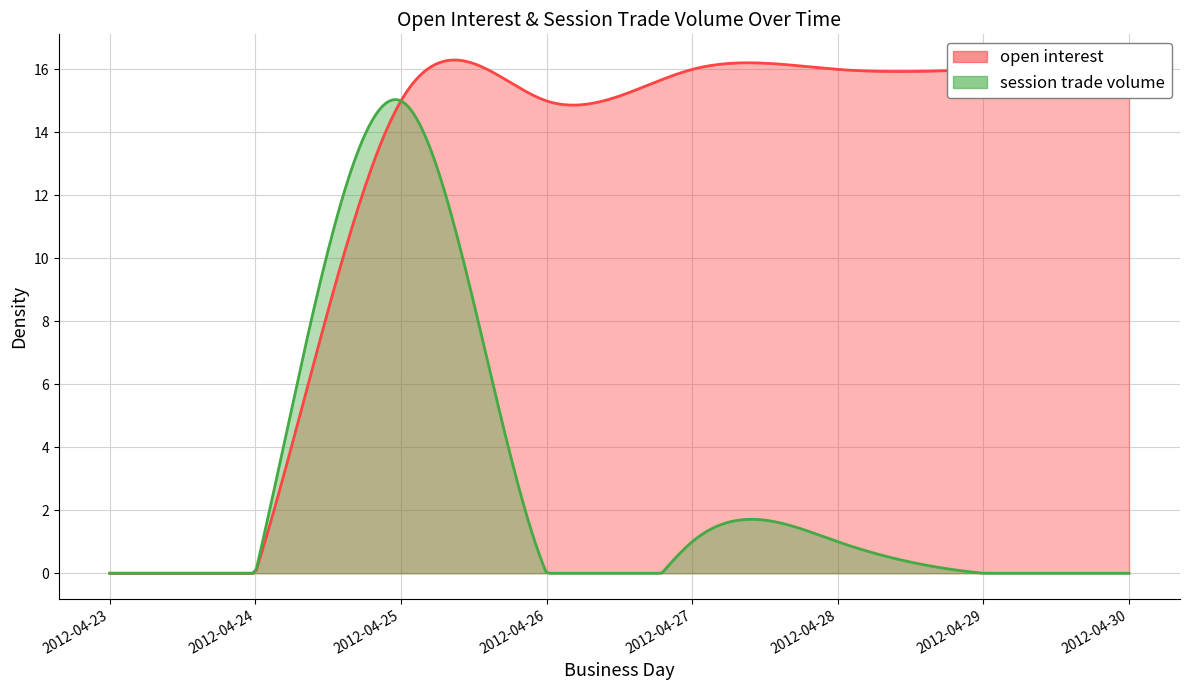

What is the sum of all session trade volume values?

17